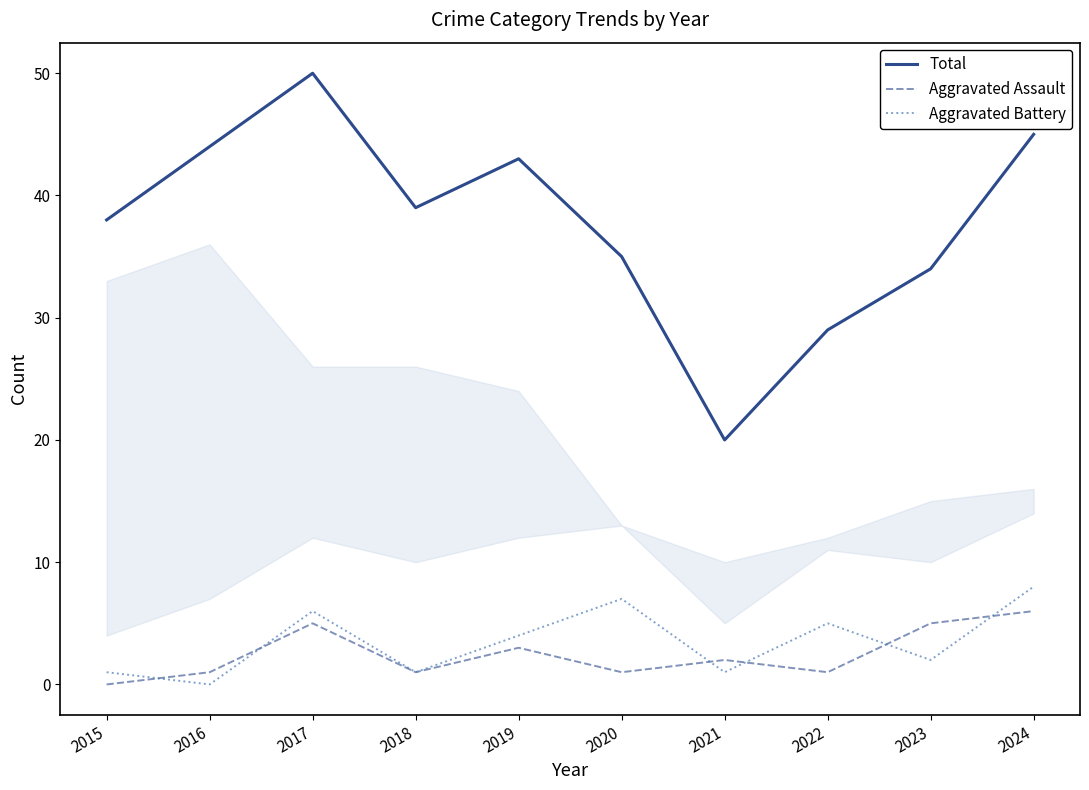

What is the sum of all Aggravated Battery values?

35